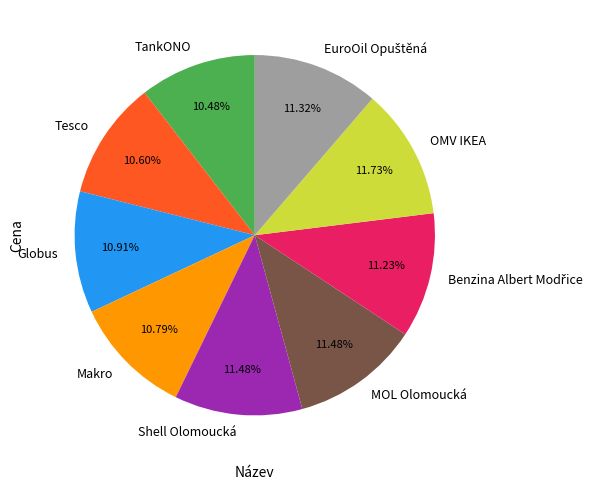

Is there any slice that represents more than half of the pie?

No